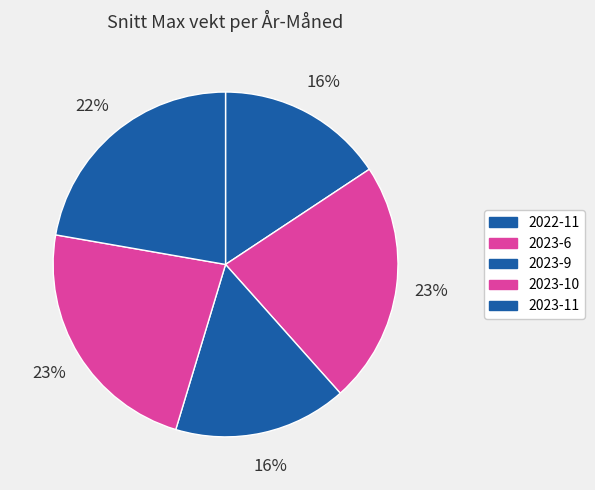

How many segments does this pie chart have?

5